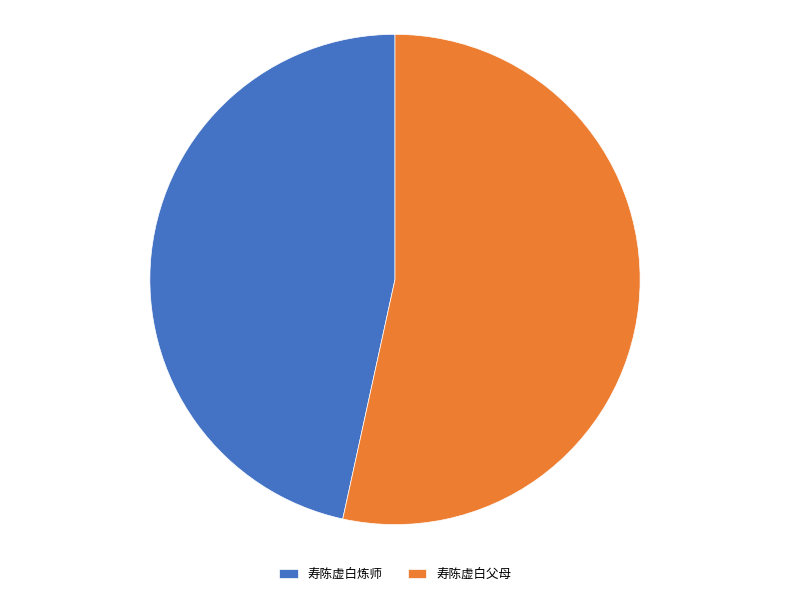

Is there a majority slice in this chart?

Yes